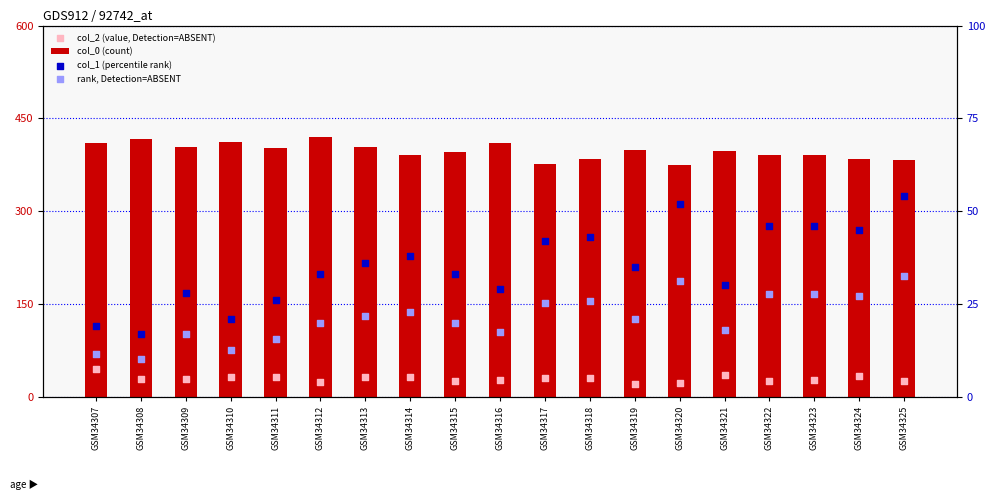

Is the value of col_2 (value, Detection=ABSENT) at GSM34315 greater than the value of rank, Detection=ABSENT at GSM34317?

Yes